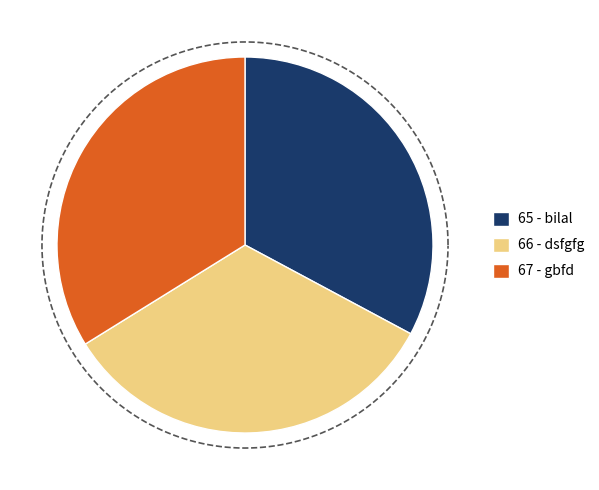

Do bilal and gbfd together represent more than half of the pie?

Yes